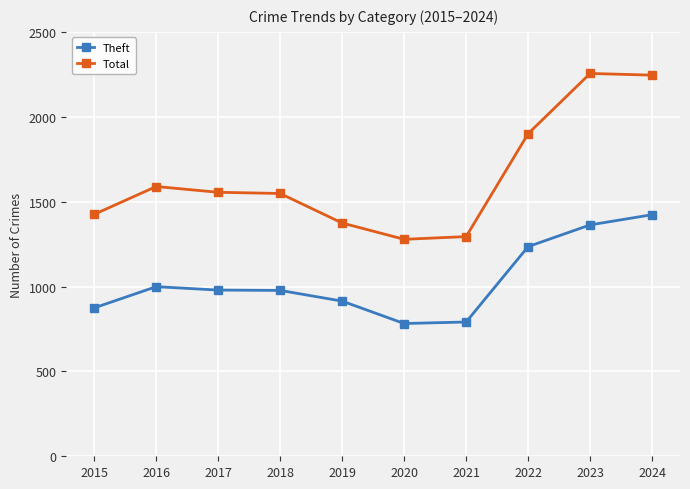

What is the average value of the Total series?

1646